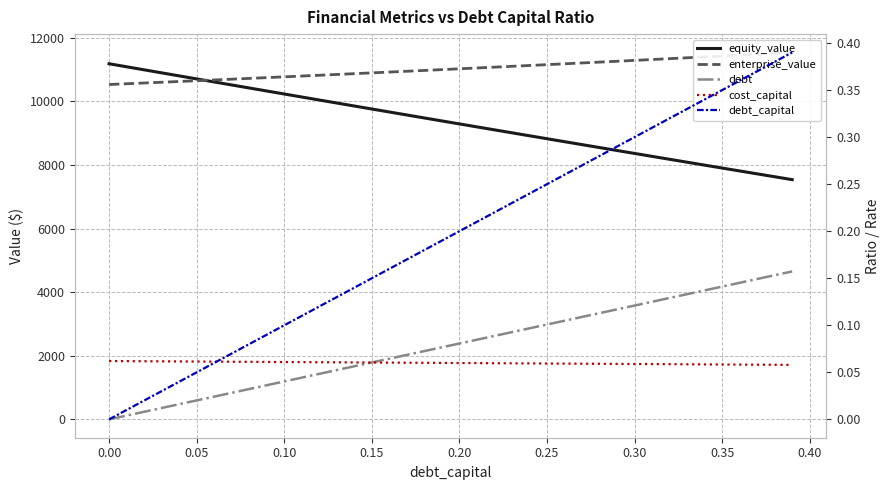

The value of equity_value at 0.10 is 16824.1. True or false?

False